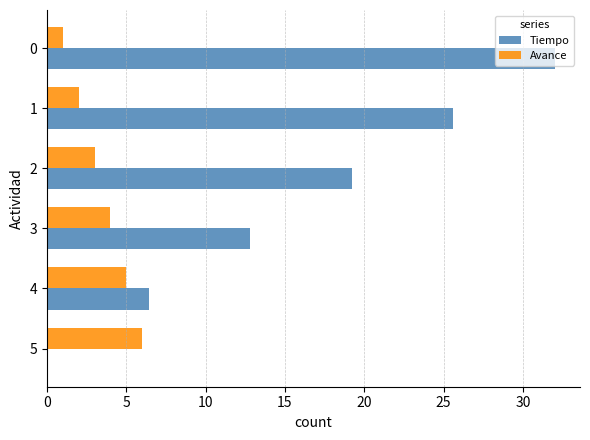

How many data points in Tiempo are above 19?

3